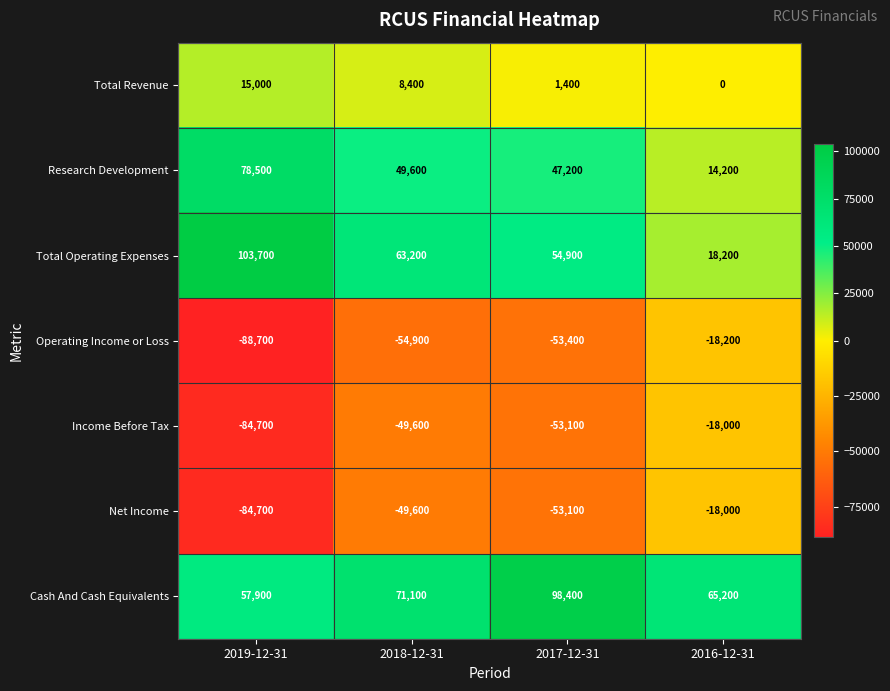

Rank the categories by Cash And Cash Equivalents value from lowest to highest.

2019-12-31, 2016-12-31, 2018-12-31, 2017-12-31